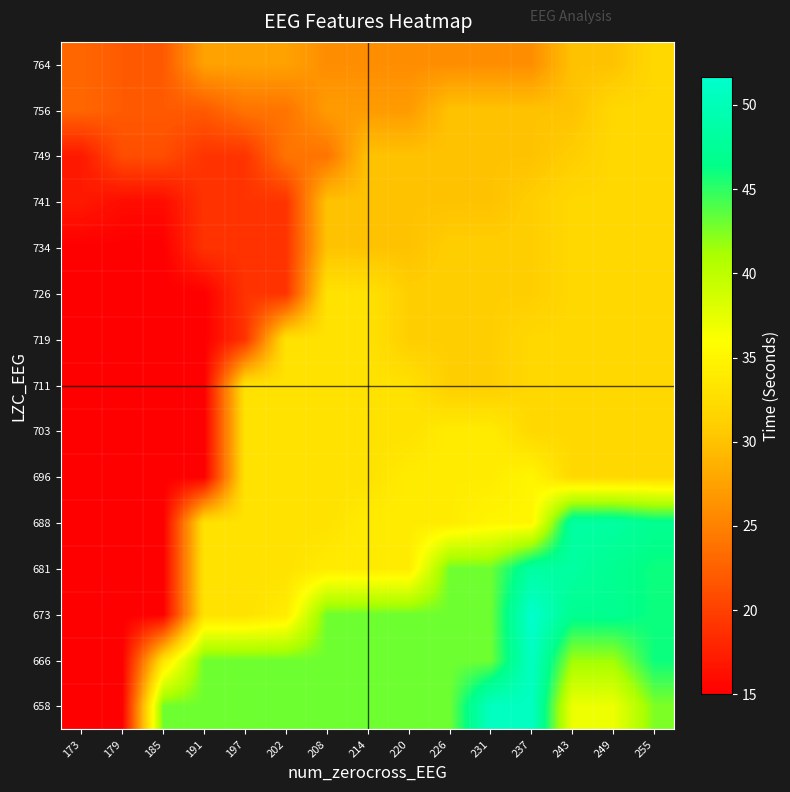

At which category is the sum across all series the highest?

255